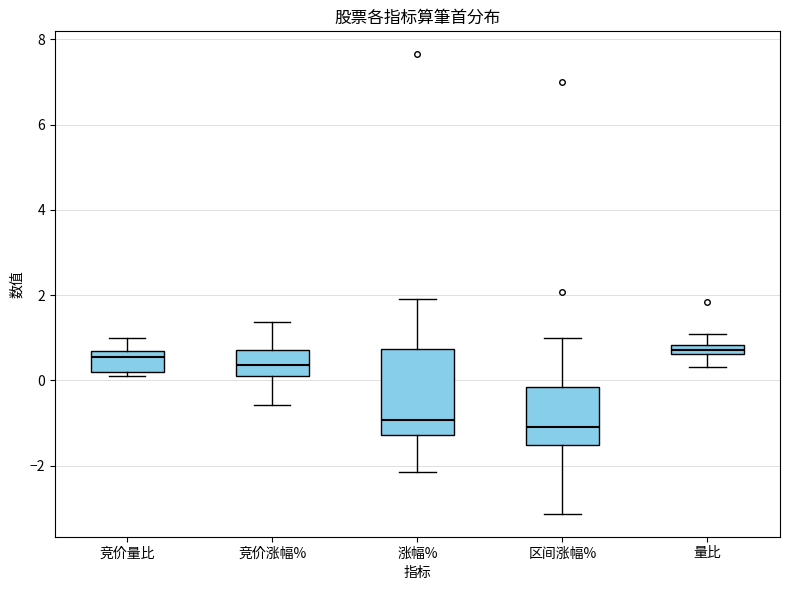

Comparing the boxes themselves (not the whiskers), which one is the tallest?

涨幅%